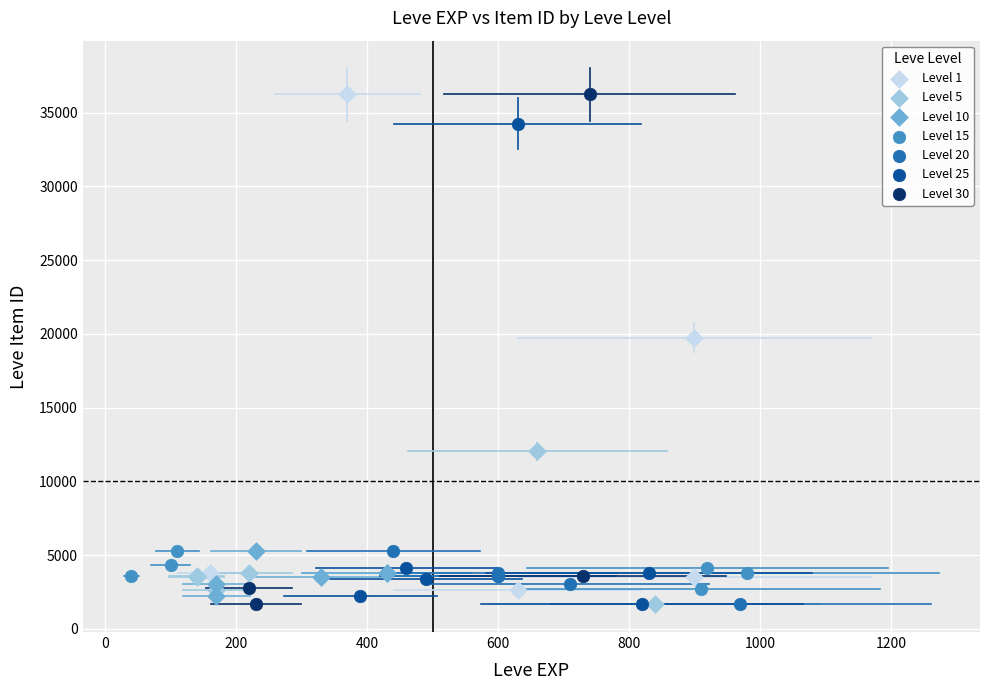

What are all the series names shown in the legend?

Level 1, Level 5, Level 10, Level 15, Level 20, Level 25, Level 30